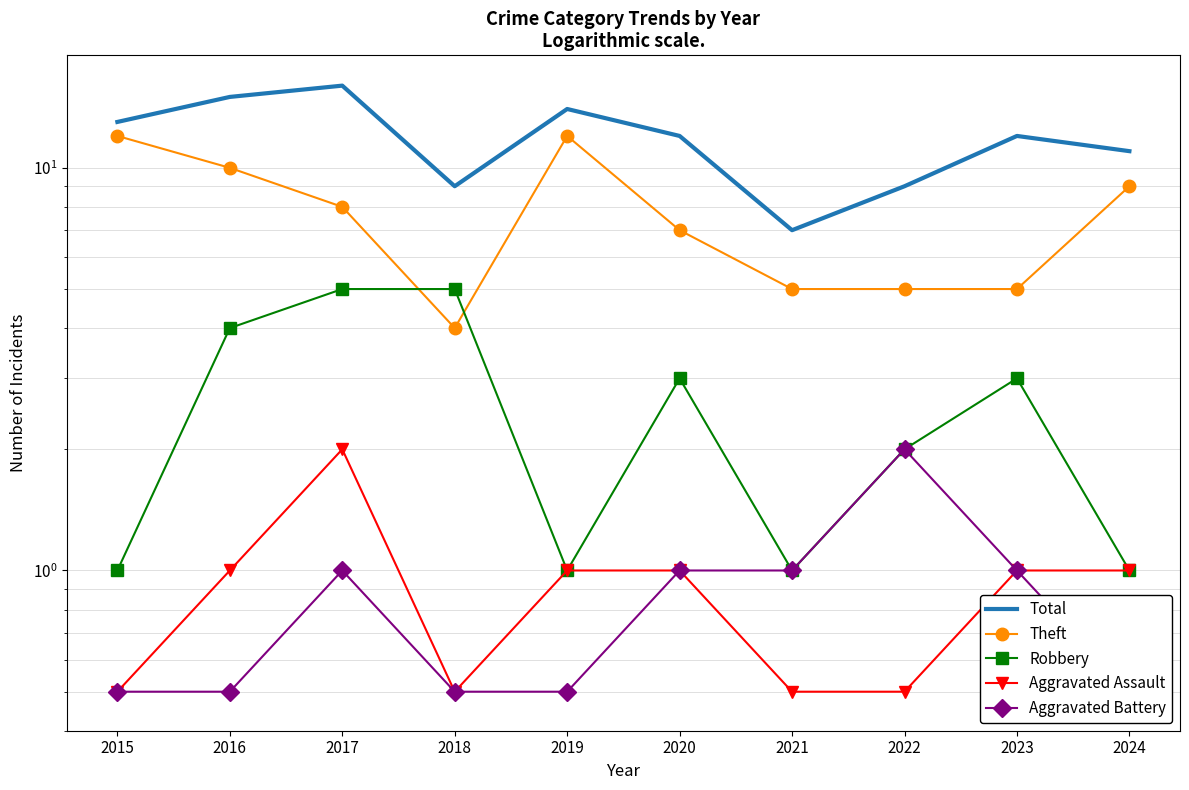

The Aggravated Battery series shows 3.3 at 2022. True or false?

False